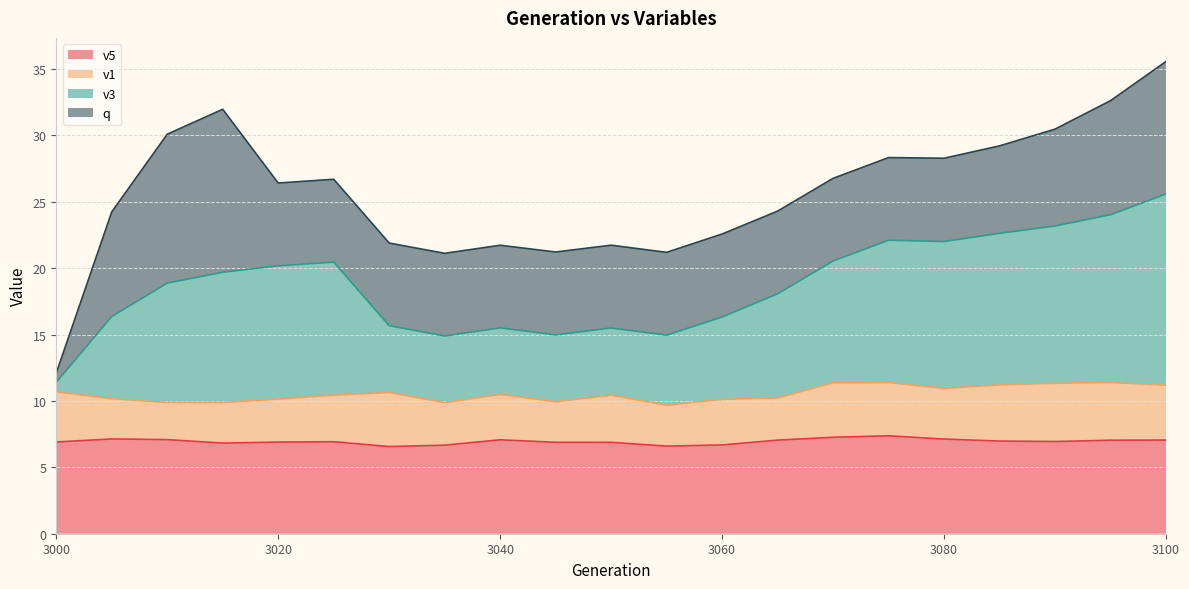

What is the lowest value of the v5 series?

6.6